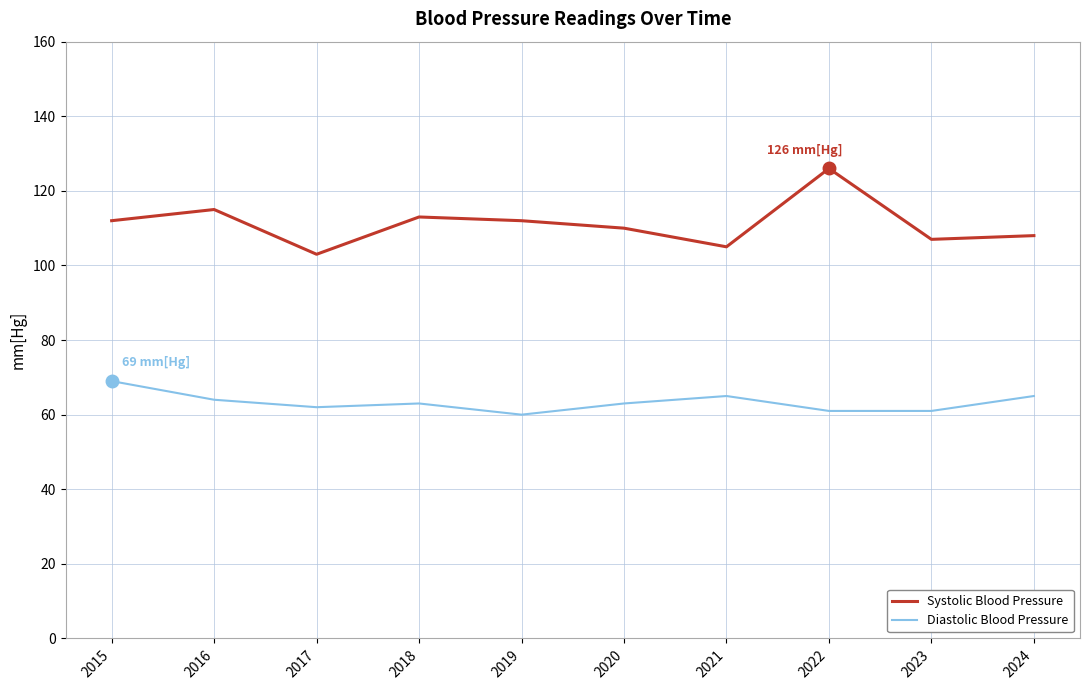

What is the difference between the maximum and minimum values in the Diastolic Blood Pressure series?

9